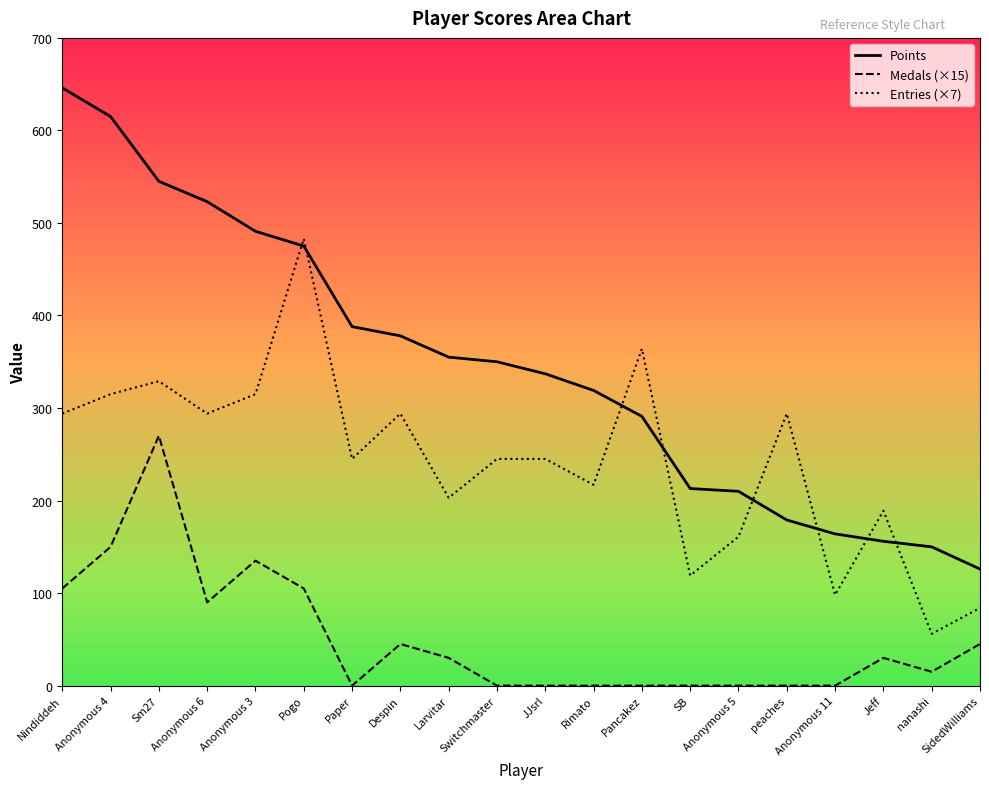

Rank the series at Sm27 from lowest to highest value.

Medals (×15), Entries (×7), Points